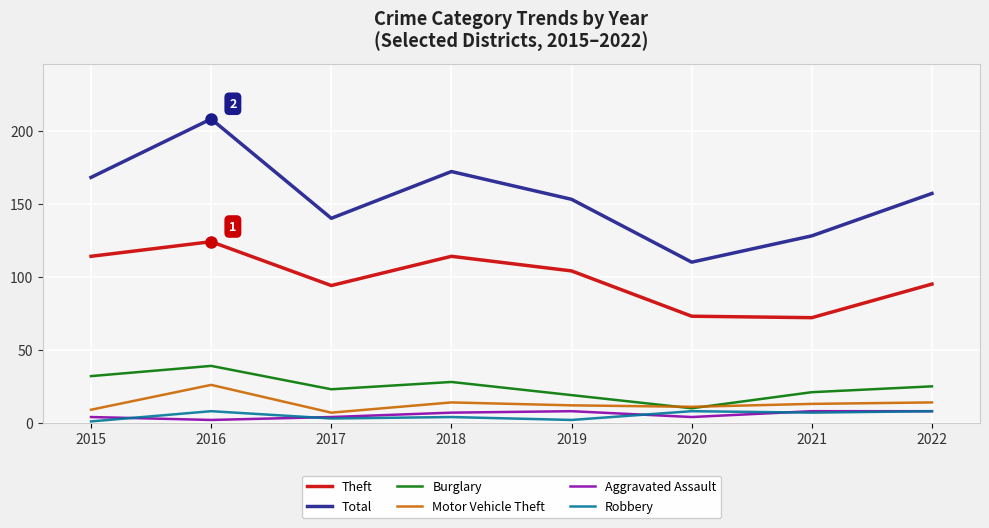

How many lines are shown in the chart?

6